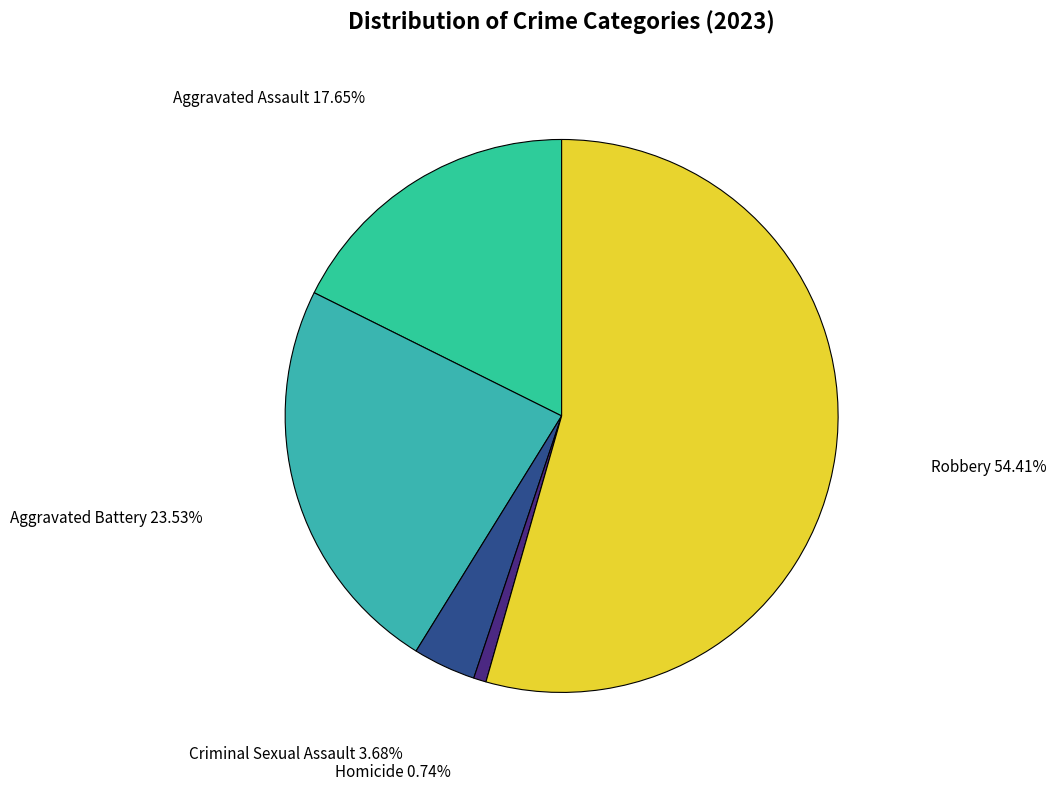

Rank the categories by value from highest to lowest.

Robbery, Aggravated Battery, Aggravated Assault, Criminal Sexual Assault, Homicide